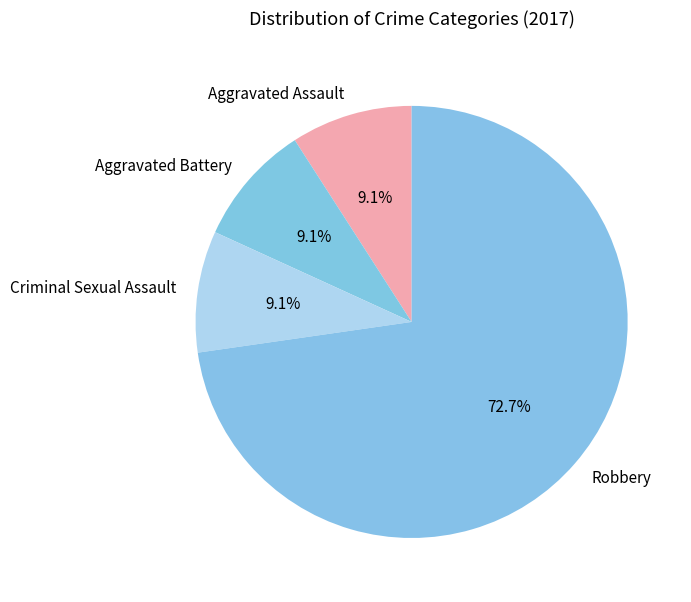

What percentage do Robbery and Criminal Sexual Assault together represent?

81.8%